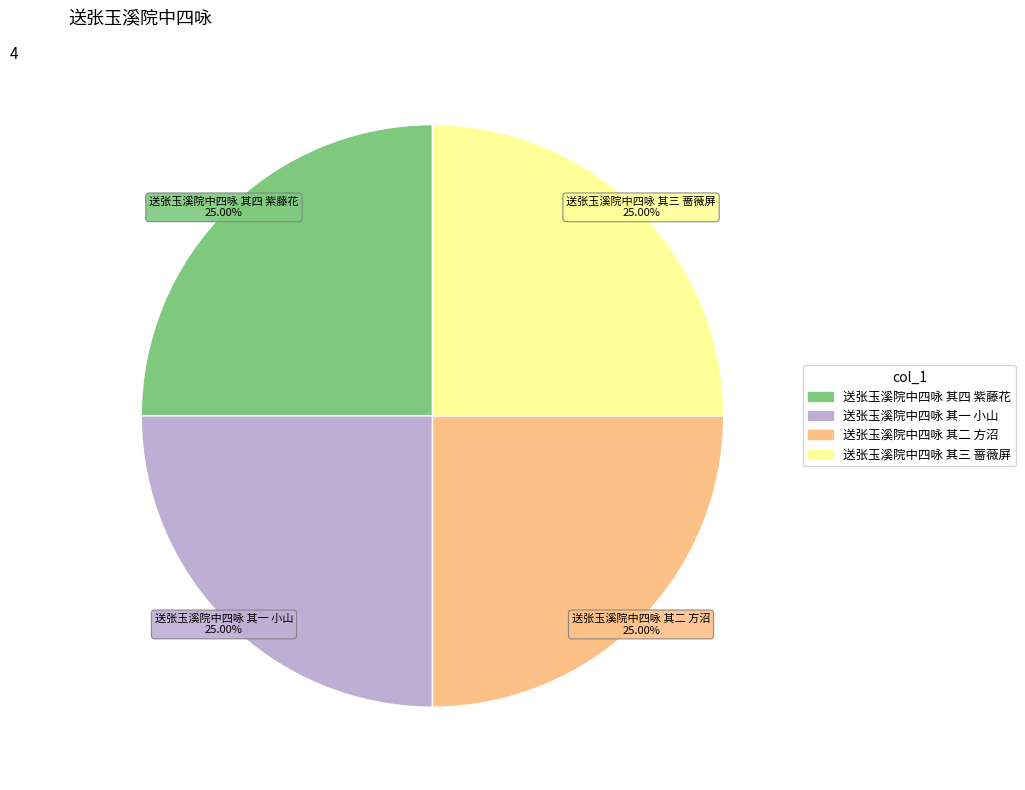

How many slices are in this pie chart?

4